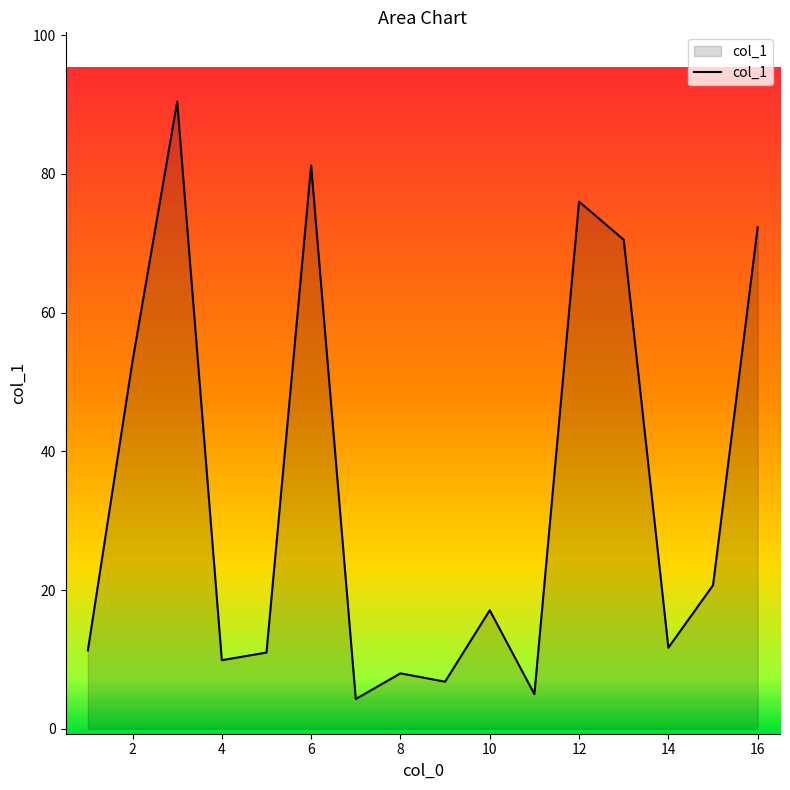

What is the smallest value displayed?

4.3